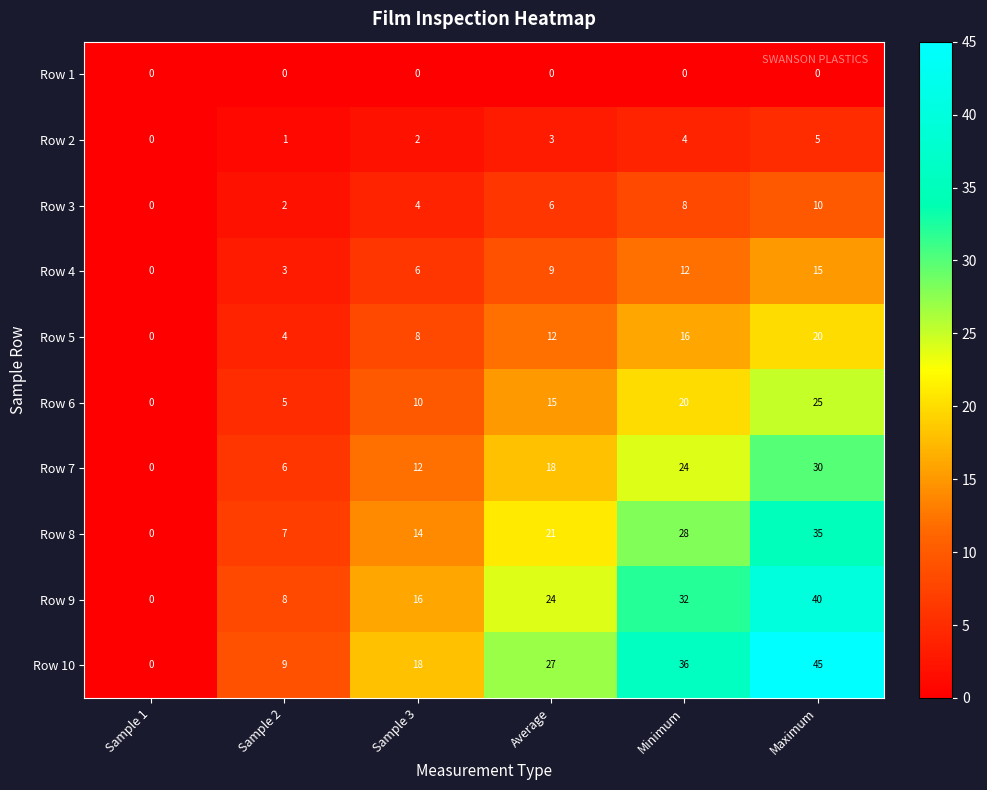

Count the number of data series in this chart.

10